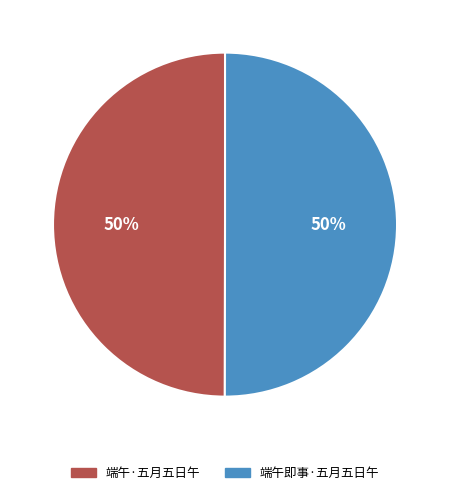

Count the number of slices in the pie.

2